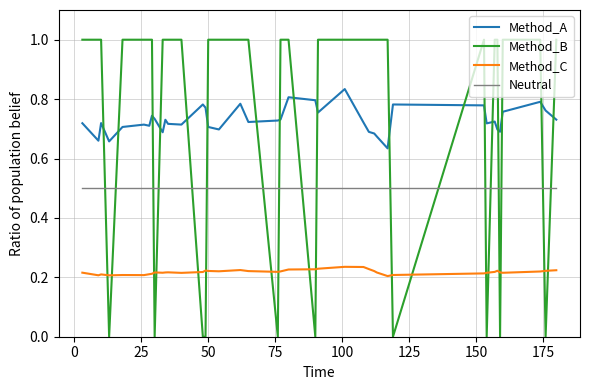

What is the maximum value for Method_B?

1.0